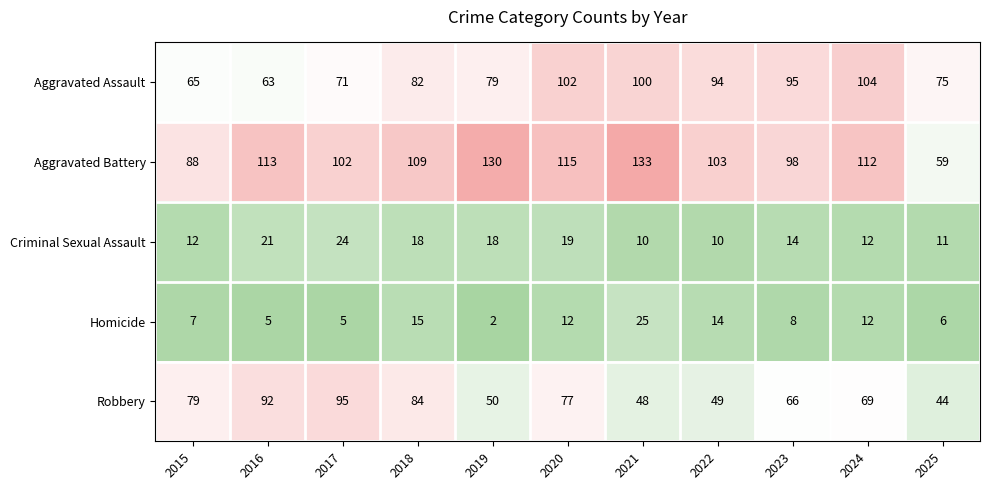

What is the greatest value displayed?

133